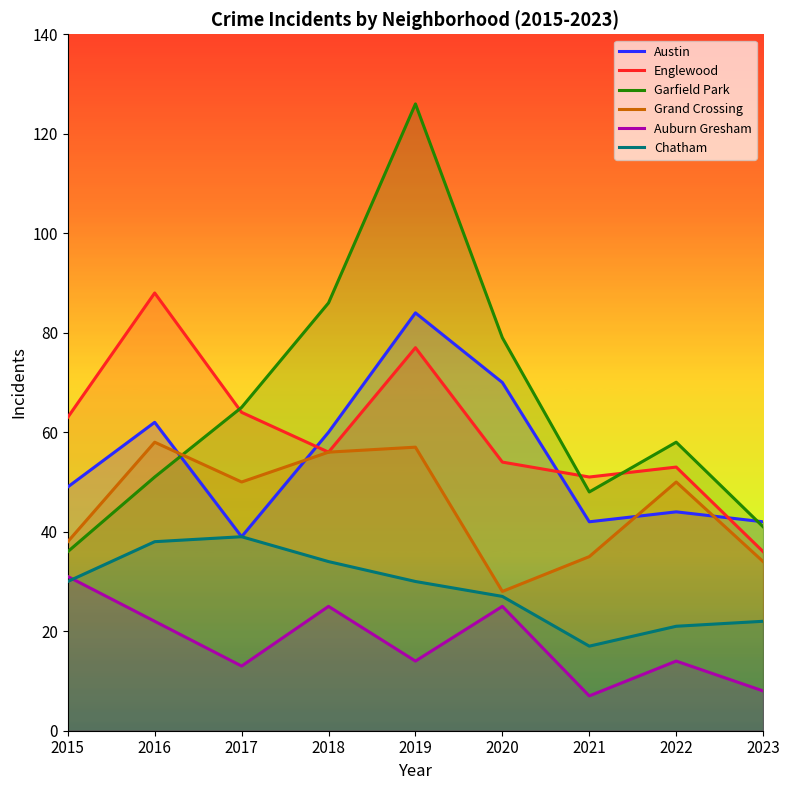

Where does the Englewood series first go above 56?

2015